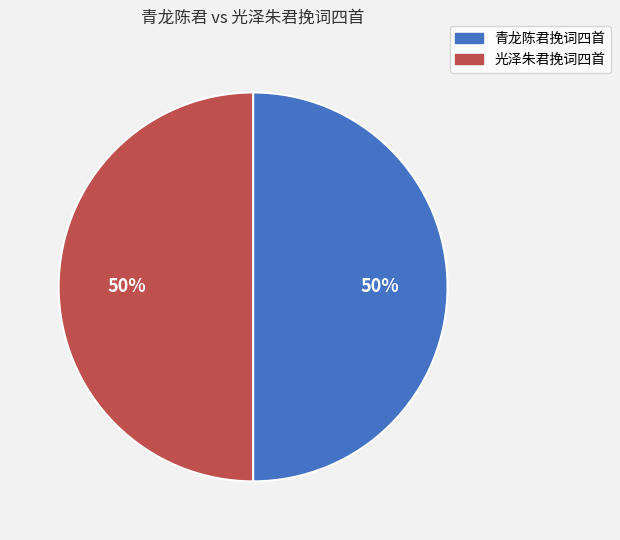

Approximately how many times larger is the value at 青龙陈君挽词四首 compared to 光泽朱君挽词四首?

1.0